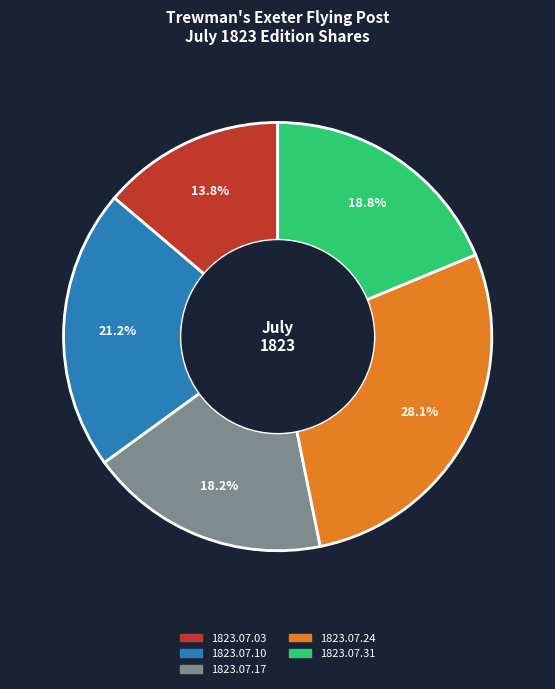

What percentage is NOT represented by 1823.07.10?

78.8%